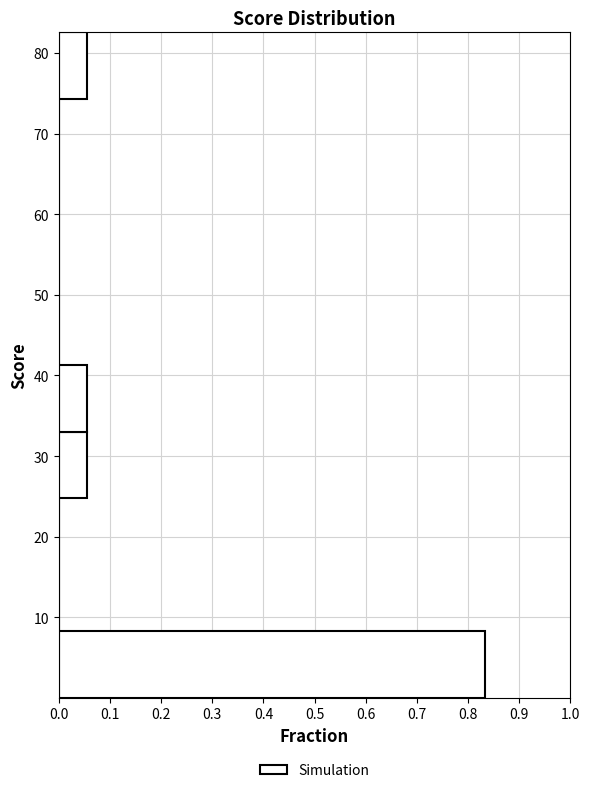

Over which range of the y-axis is the bar longest?

0 to 8